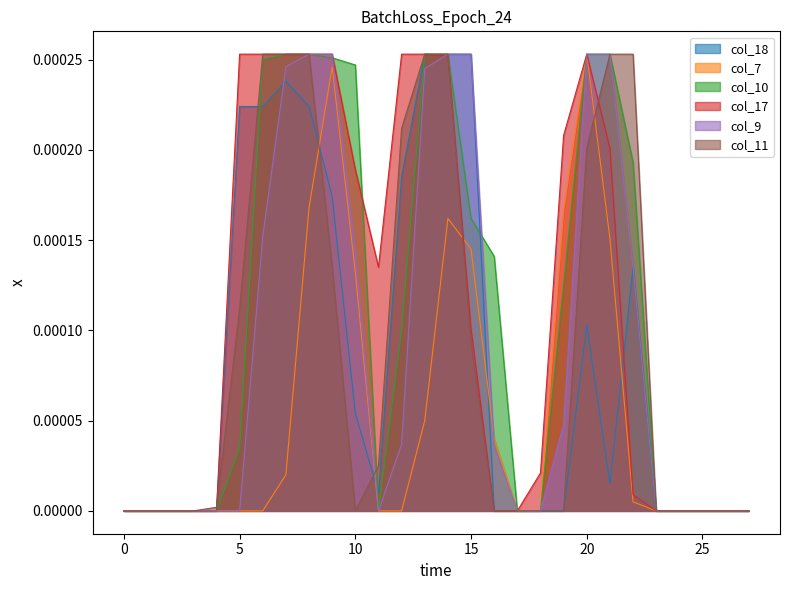

True or false: col_11 has a value of 0.0 at 0.

True